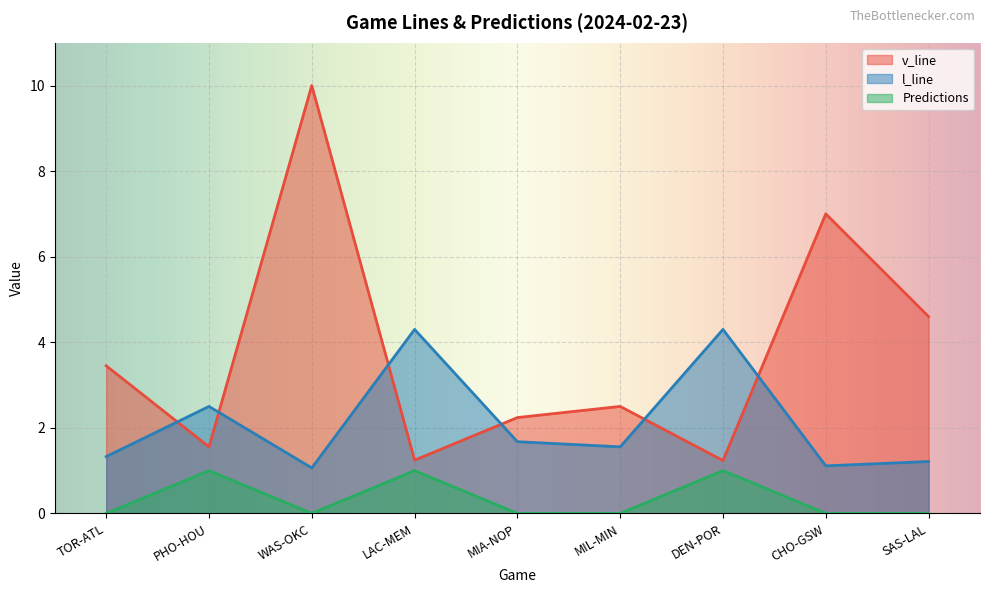

The Predictions series shows 0.2 at LAC-MEM. True or false?

False